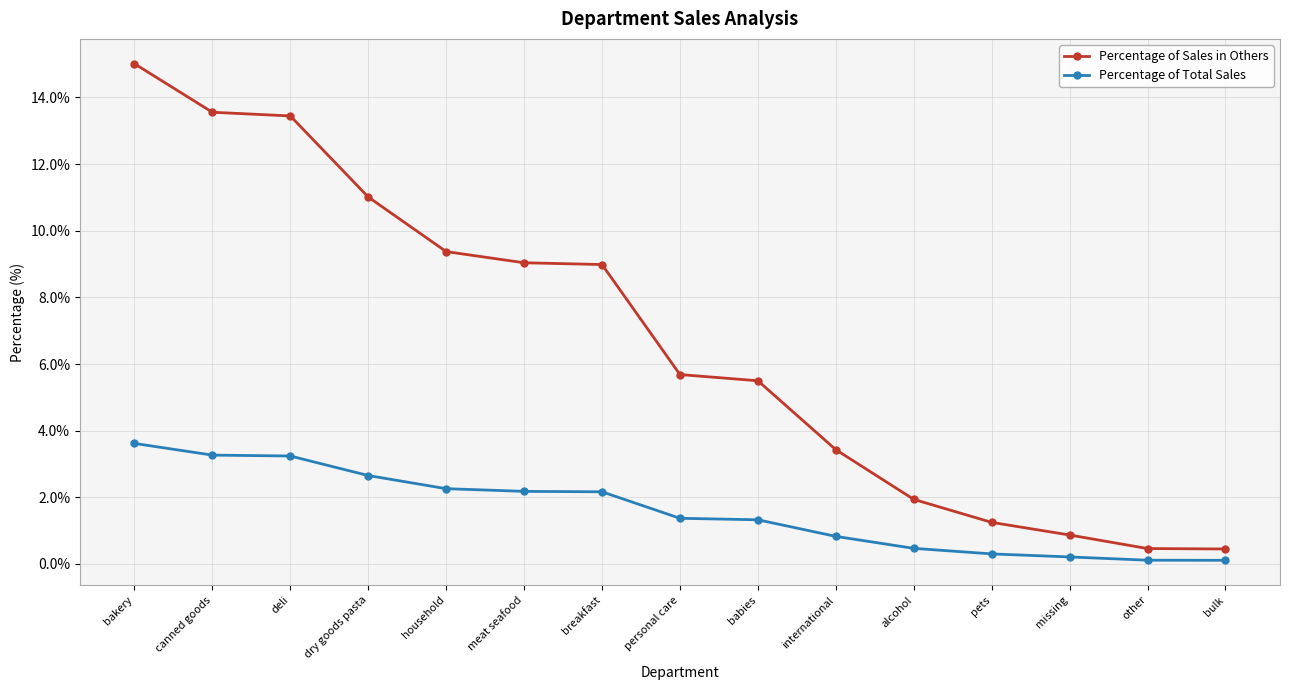

What is the difference between the highest and lowest values at dry goods pasta?

8.4